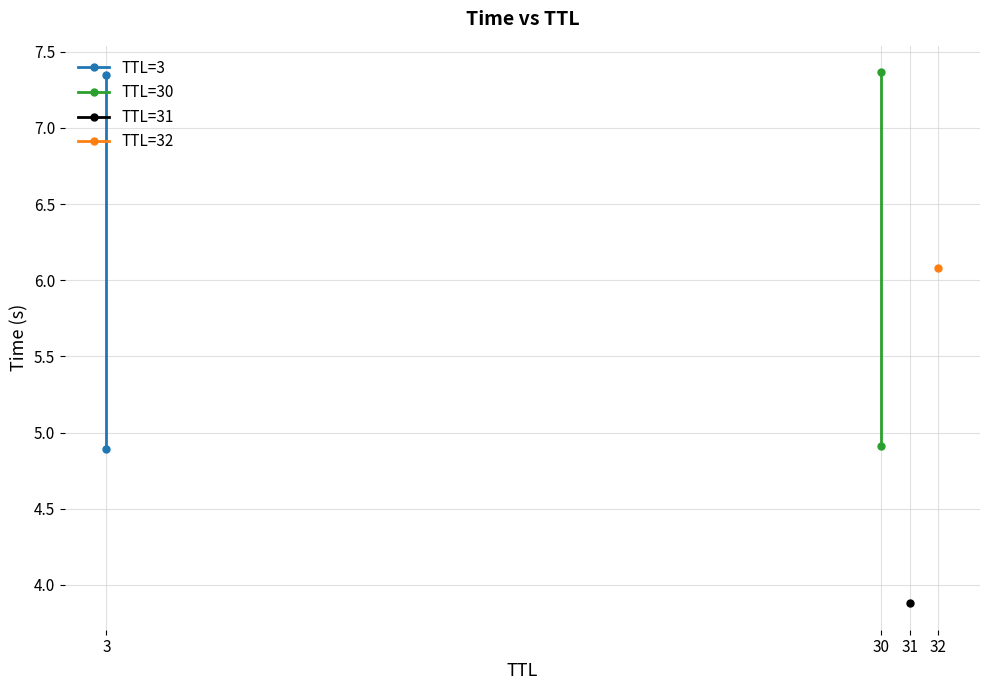

What is the approximate value of TTL=3 at 3?

4.9